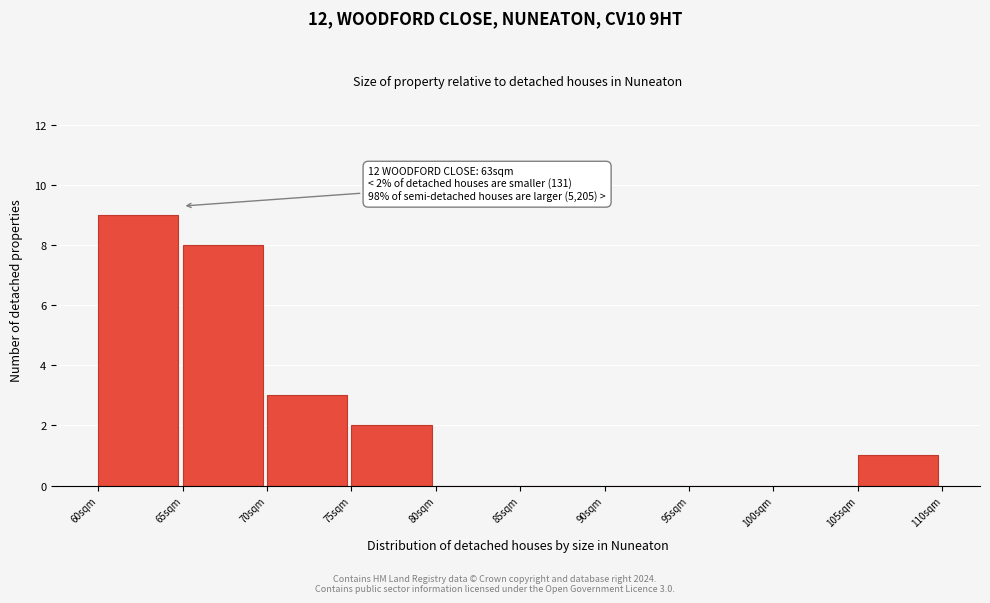

Over which range of the x-axis is the bar tallest?

60 to 65